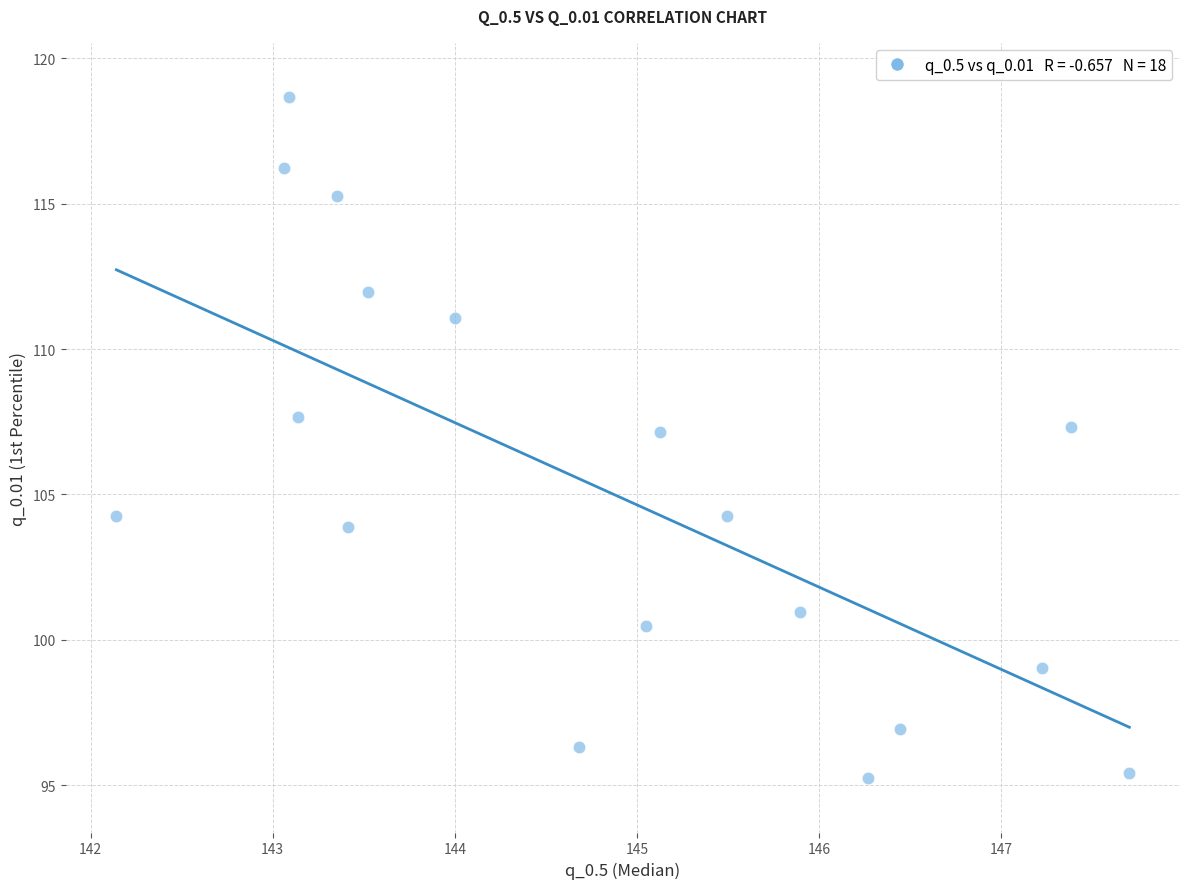

What is the range of Y values (max minus min)?

23.4